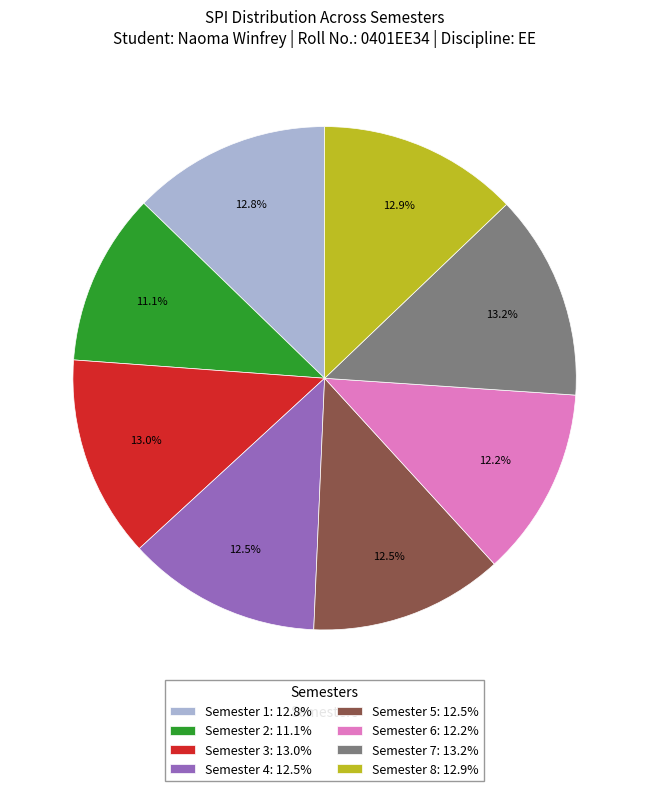

How many segments does this pie chart have?

8